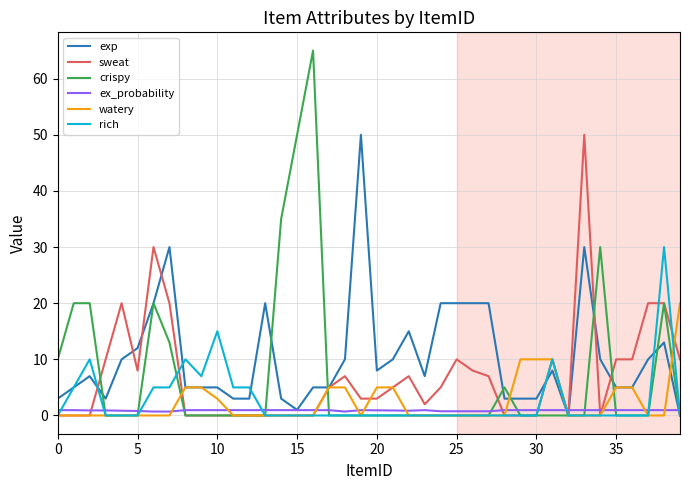

What is the maximum value for crispy?

65.0